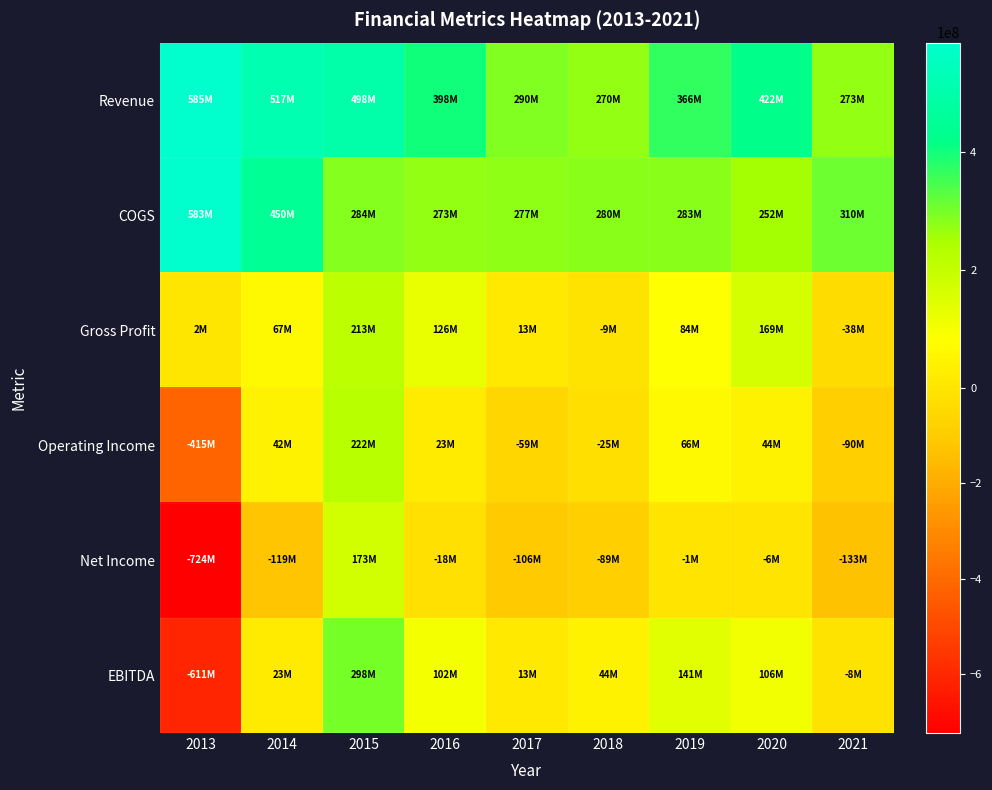

How many data points does each series have?

9